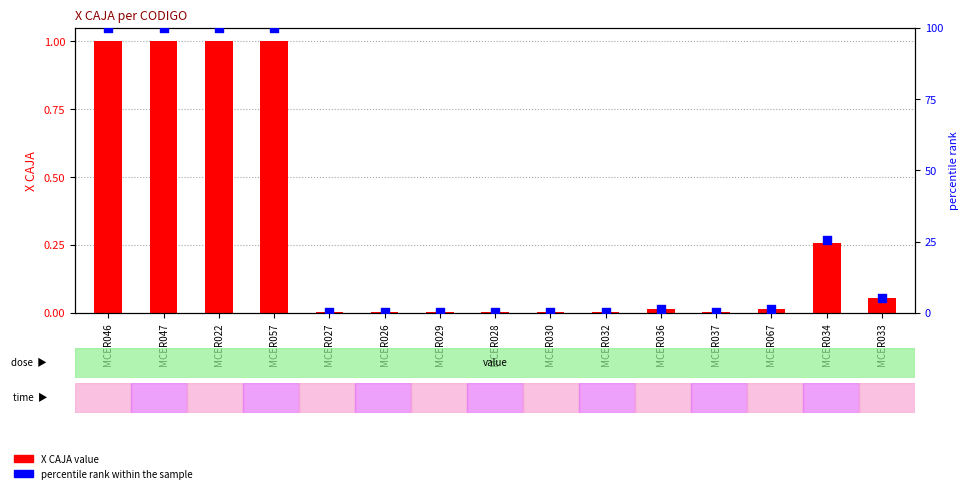

Is the value of percentile rank within sample at MCER047 greater than the value of X CAJA (value) at MCER029?

Yes